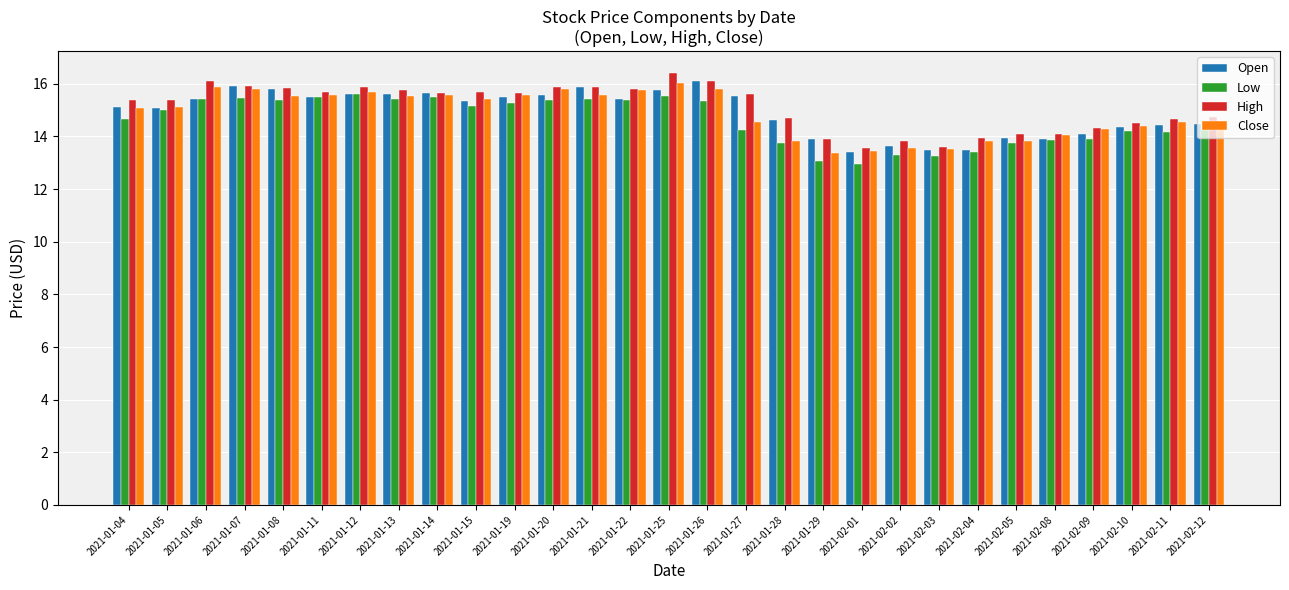

Between 2021-01-05 and 2021-01-25, which series saw the biggest shift?

High